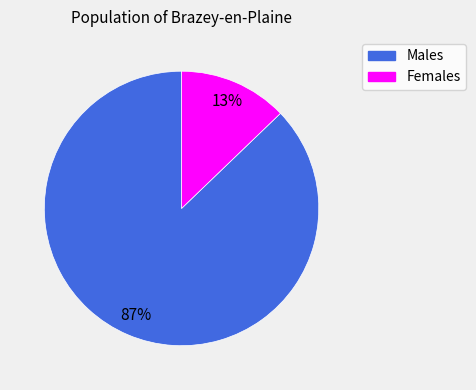

Does any single category account for the majority?

Yes